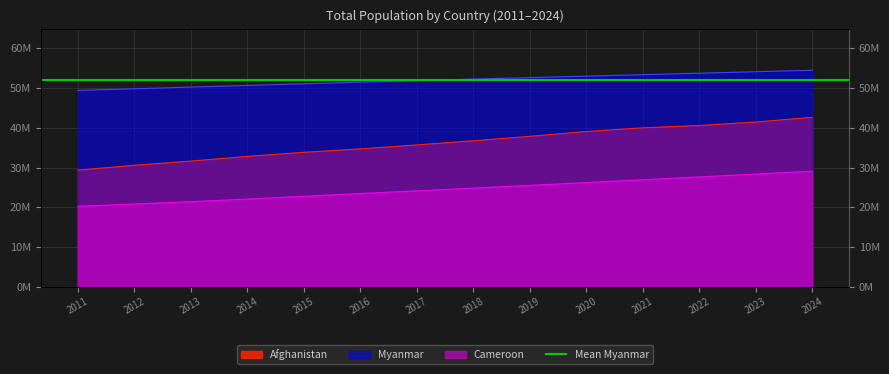

True or false: Myanmar and Cameroon cross at least once.

False